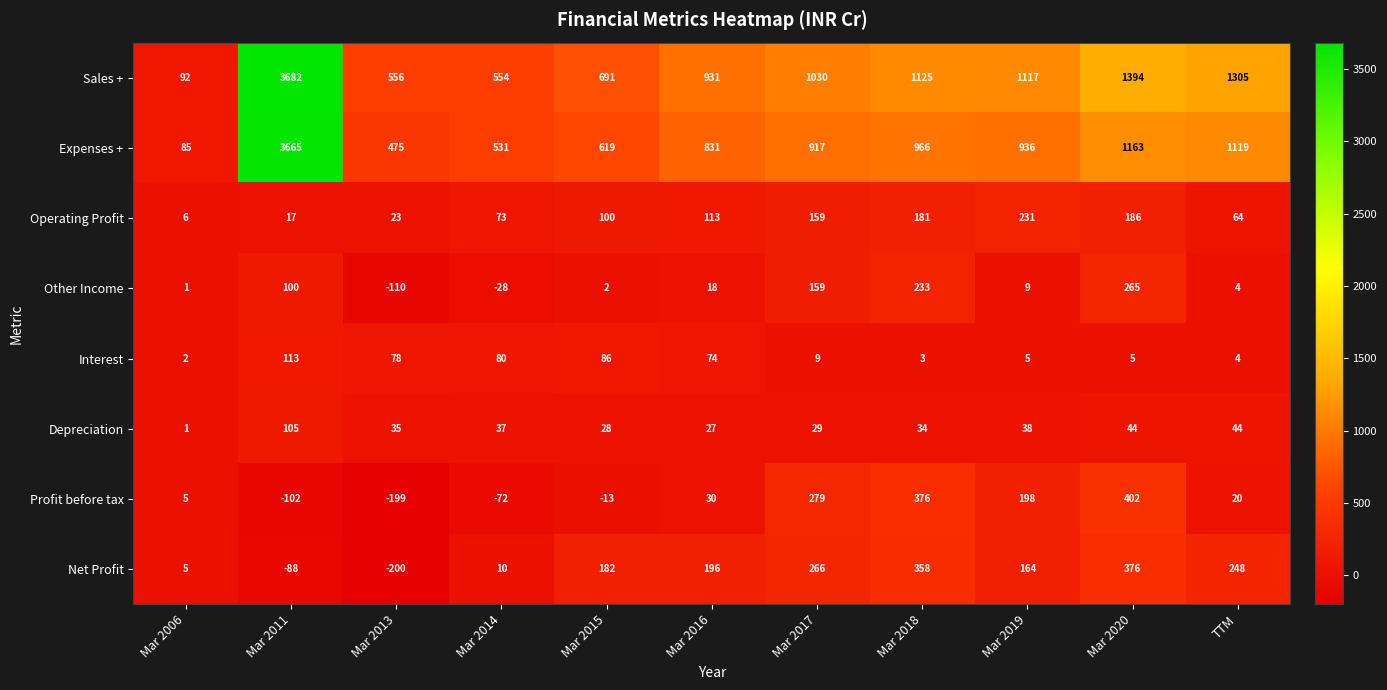

At which label does Profit before tax reach its peak?

Mar 2020